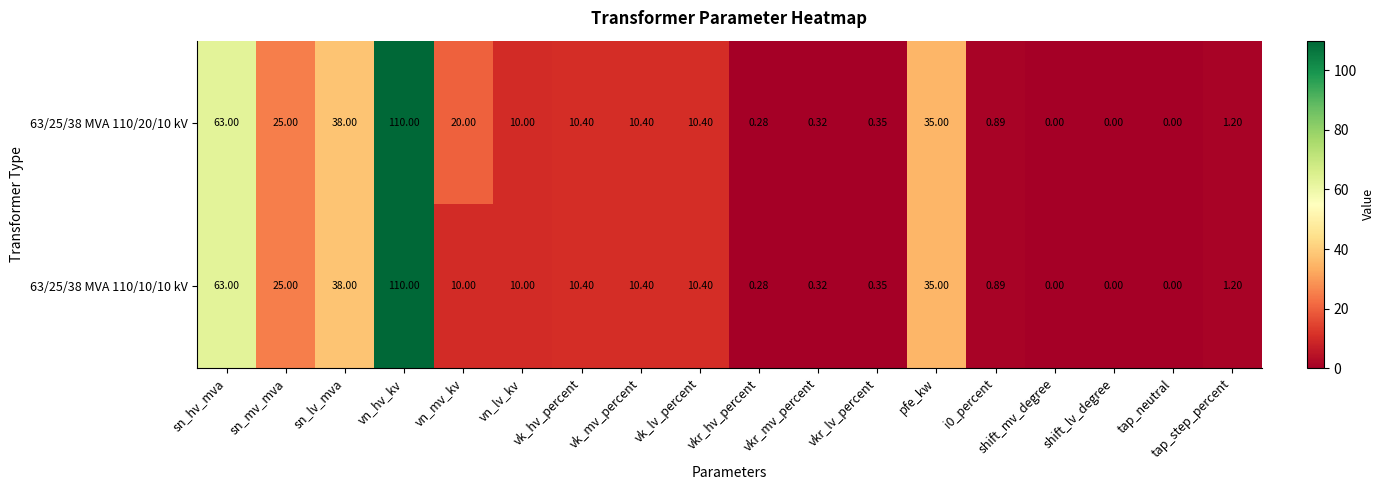

At which category does the chart reach its peak across all series?

vn_hv_kv